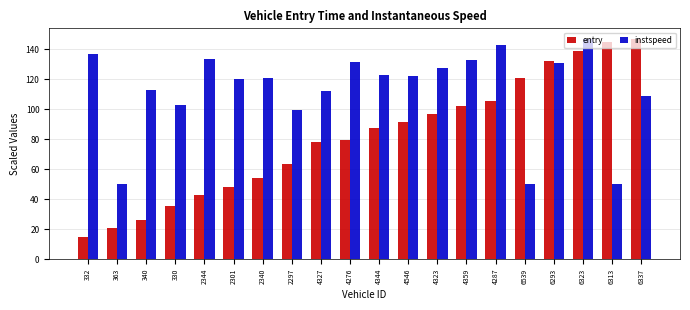

Read the entry value at 2297.

63.2